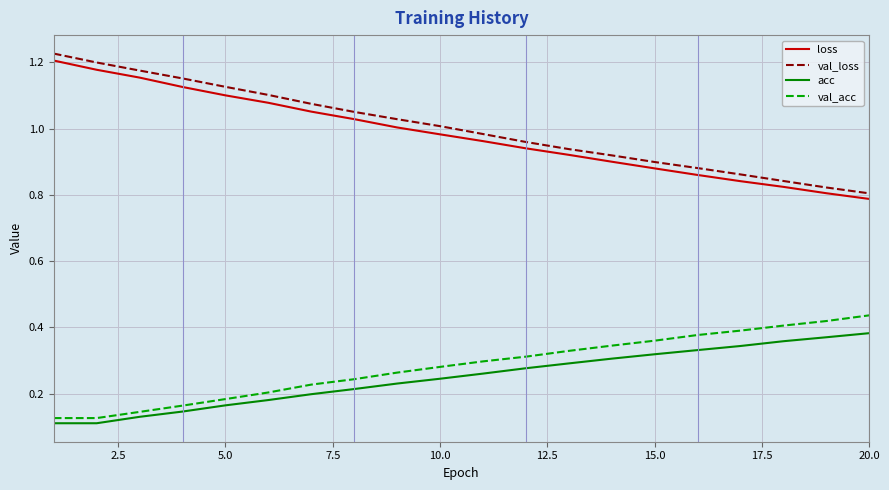

True or false: acc and val_loss intersect in this chart.

False